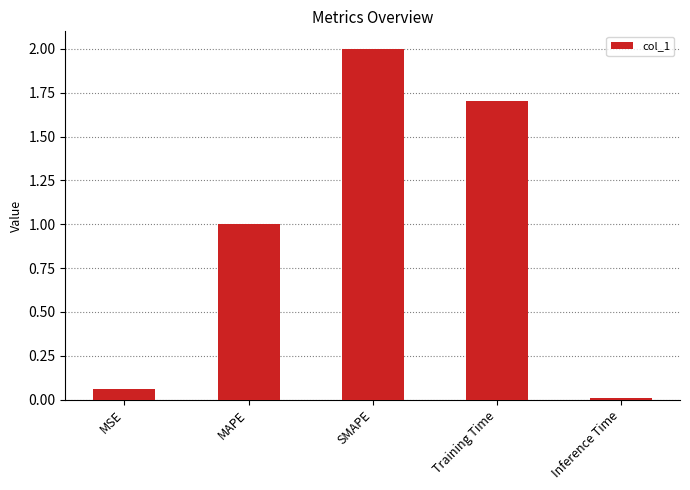

Between MSE and Inference Time, which is larger?

MSE